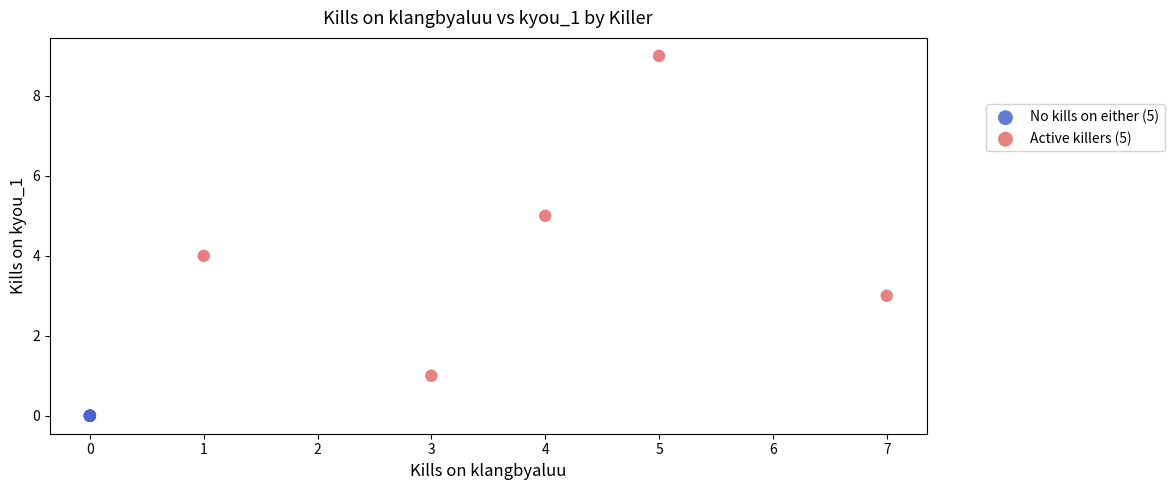

Which series contains the lowest Y value?

No kills on either (5)